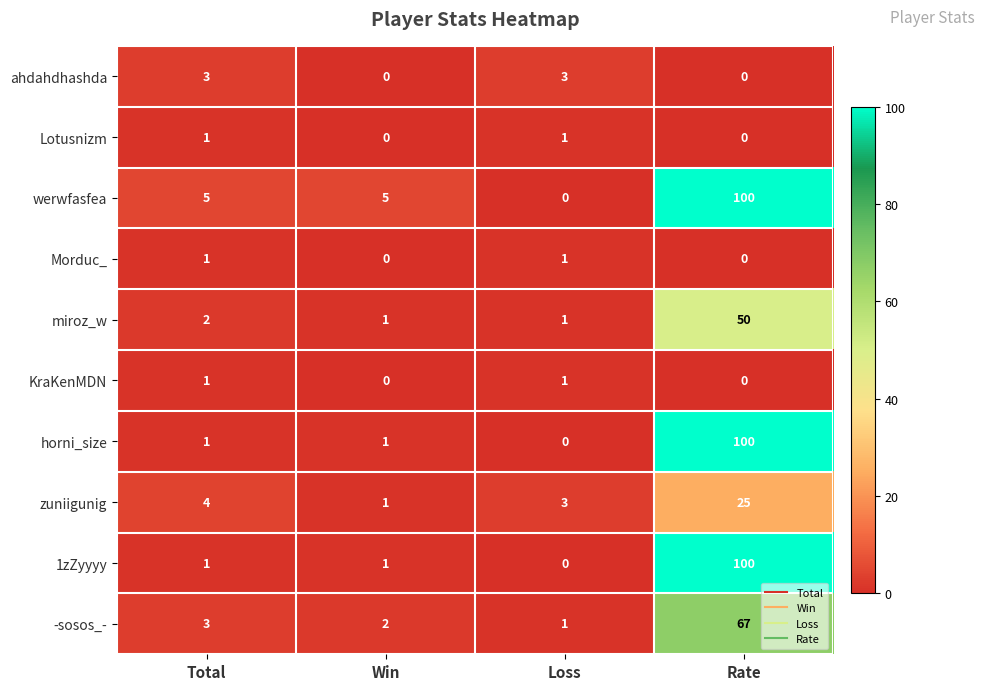

What is the spread (max minus min) of values at Total?

4